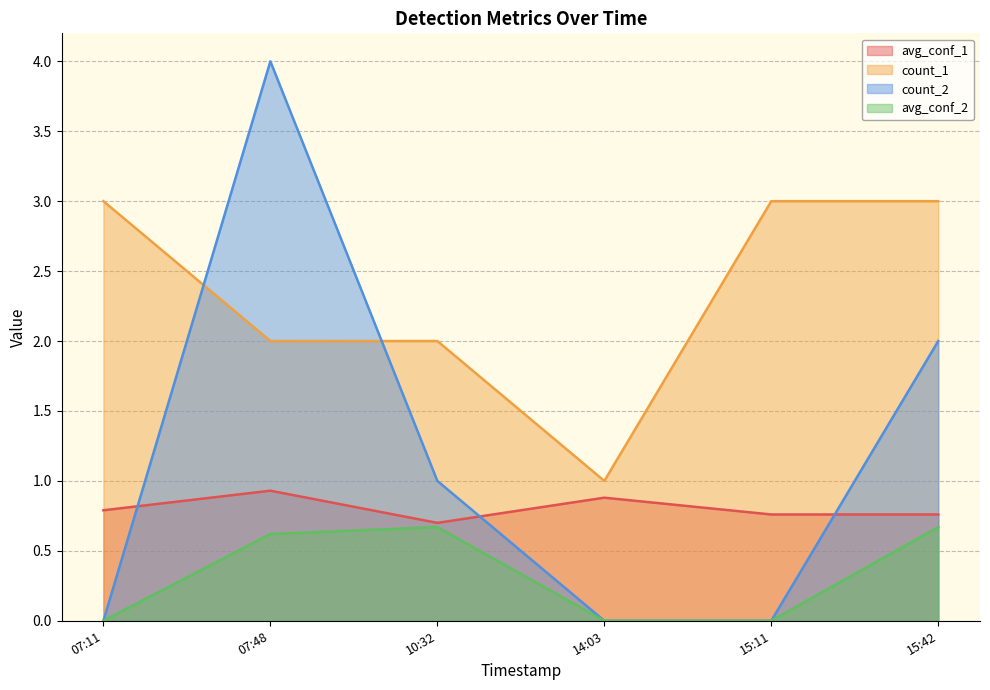

How many interior local valleys does the count_1 series have?

1